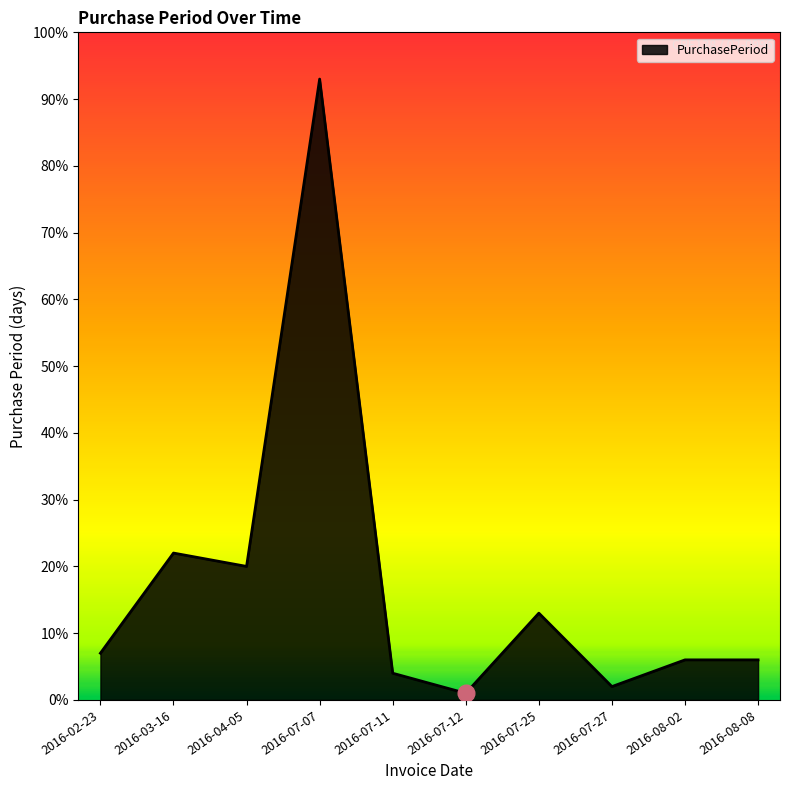

How many lines are shown in the chart?

1